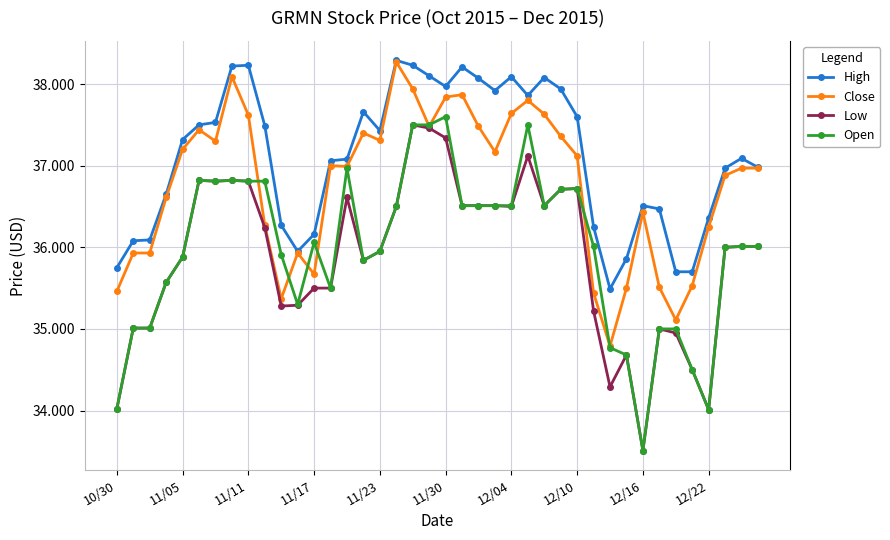

What is the value of the Close point at the 29th from the left?

37.1